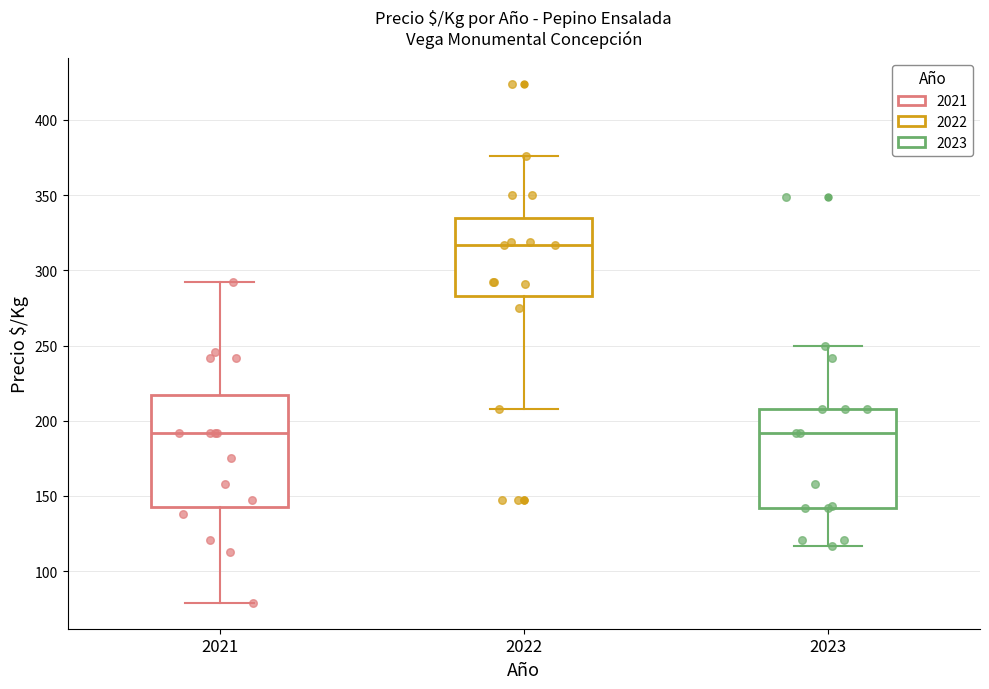

Where is the lower edge of the box at x = 2021 on the y-axis? The values are not printed on the chart, so give them approximately, as read against the axis.

145